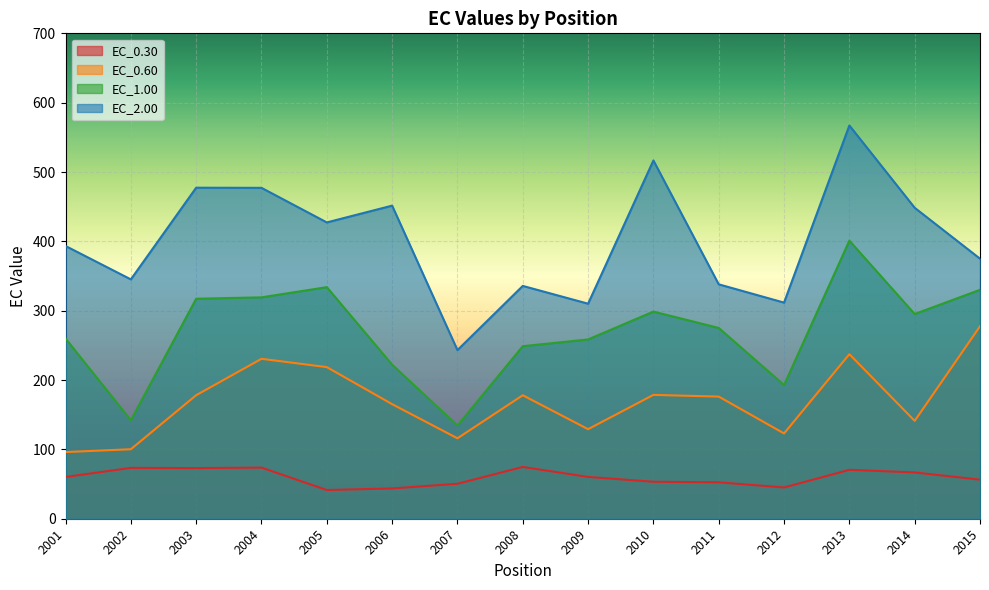

Is it true that EC_0.30 equals 22.9 at 2002?

False